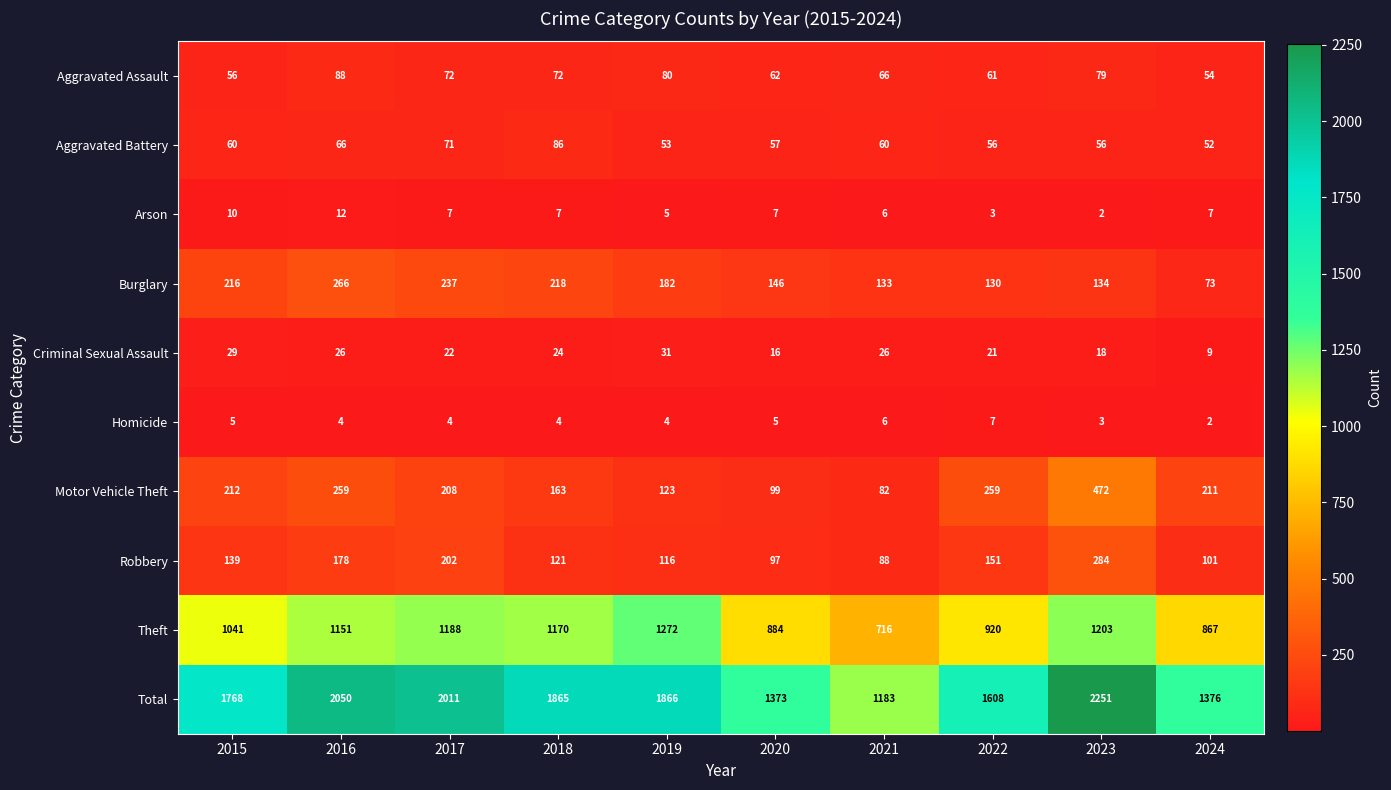

True or false: Aggravated Battery has a value of 118 at 2018.

False